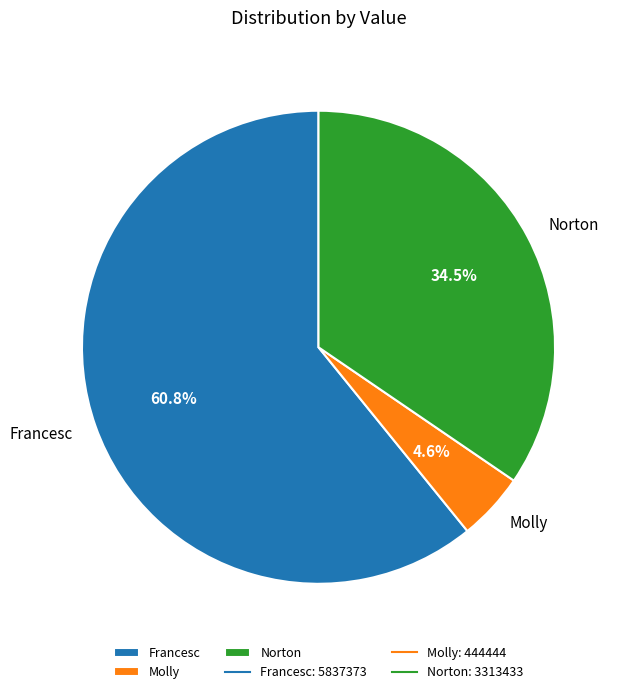

What portion of the pie excludes Molly?

95.4%